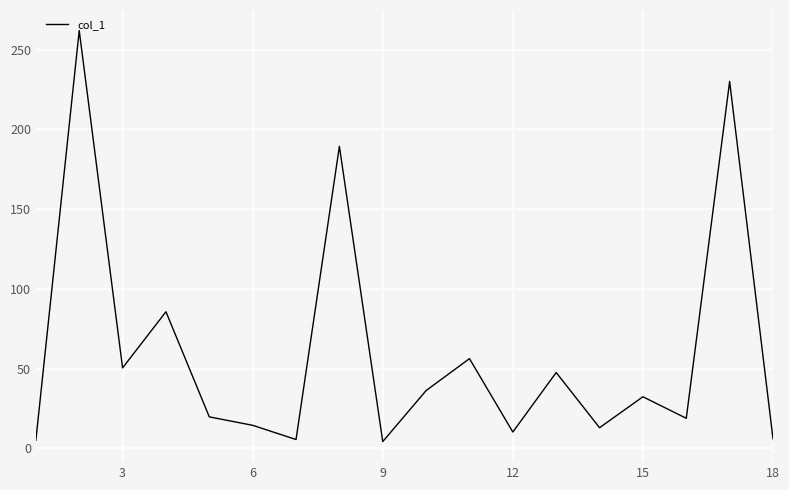

What is the greatest value displayed?

262.0